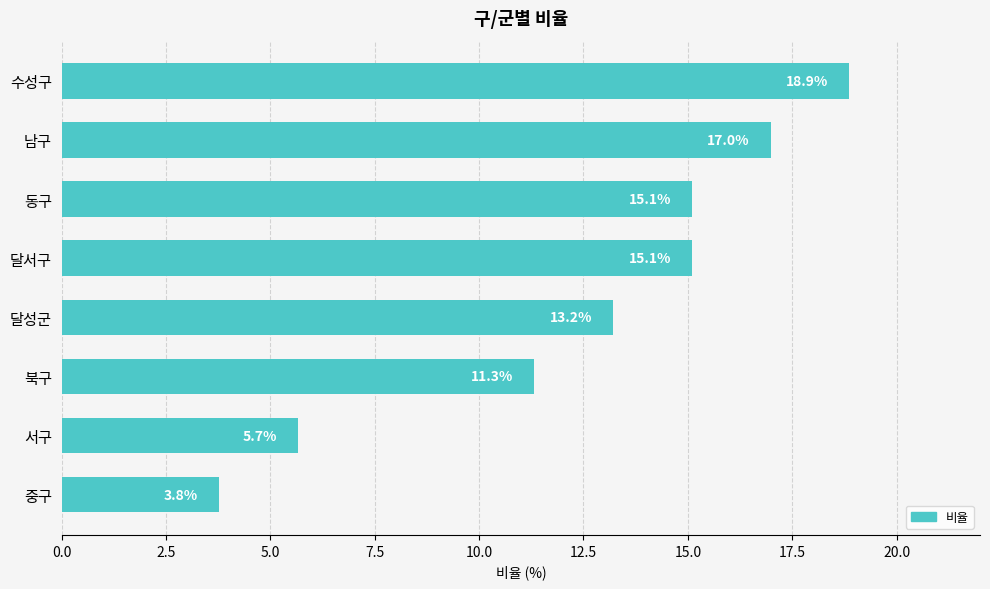

True or false: the data shows 15.1 at 달서구.

True